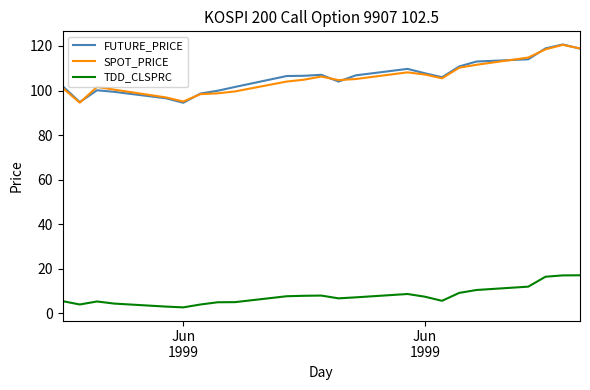

What is the minimum value shown in the chart?

2.7